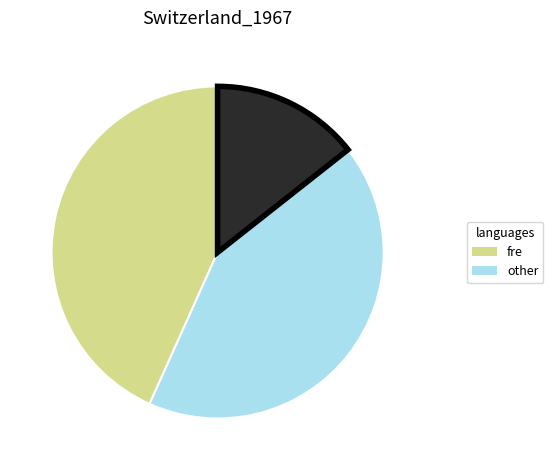

How many slices are in this pie chart?

3